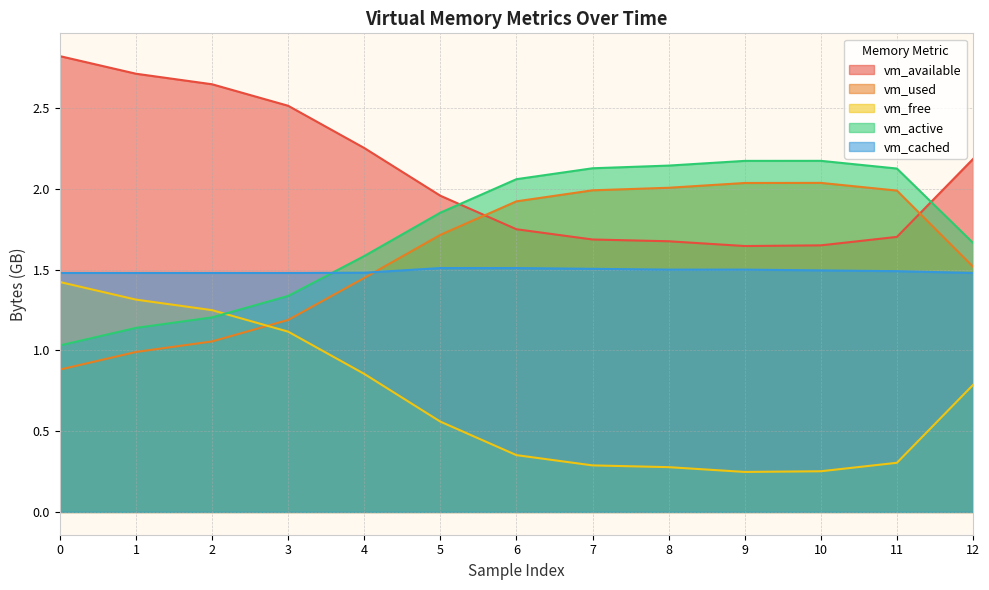

What is the approximate value of vm_active at 11?

2.1